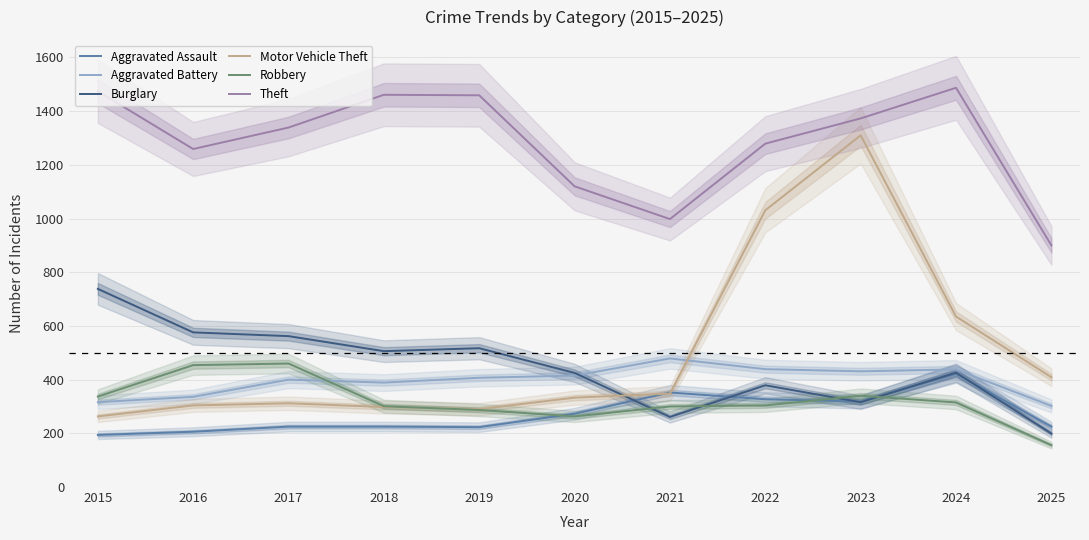

What is the value of the Motor Vehicle Theft point at the 1st from the left?

263